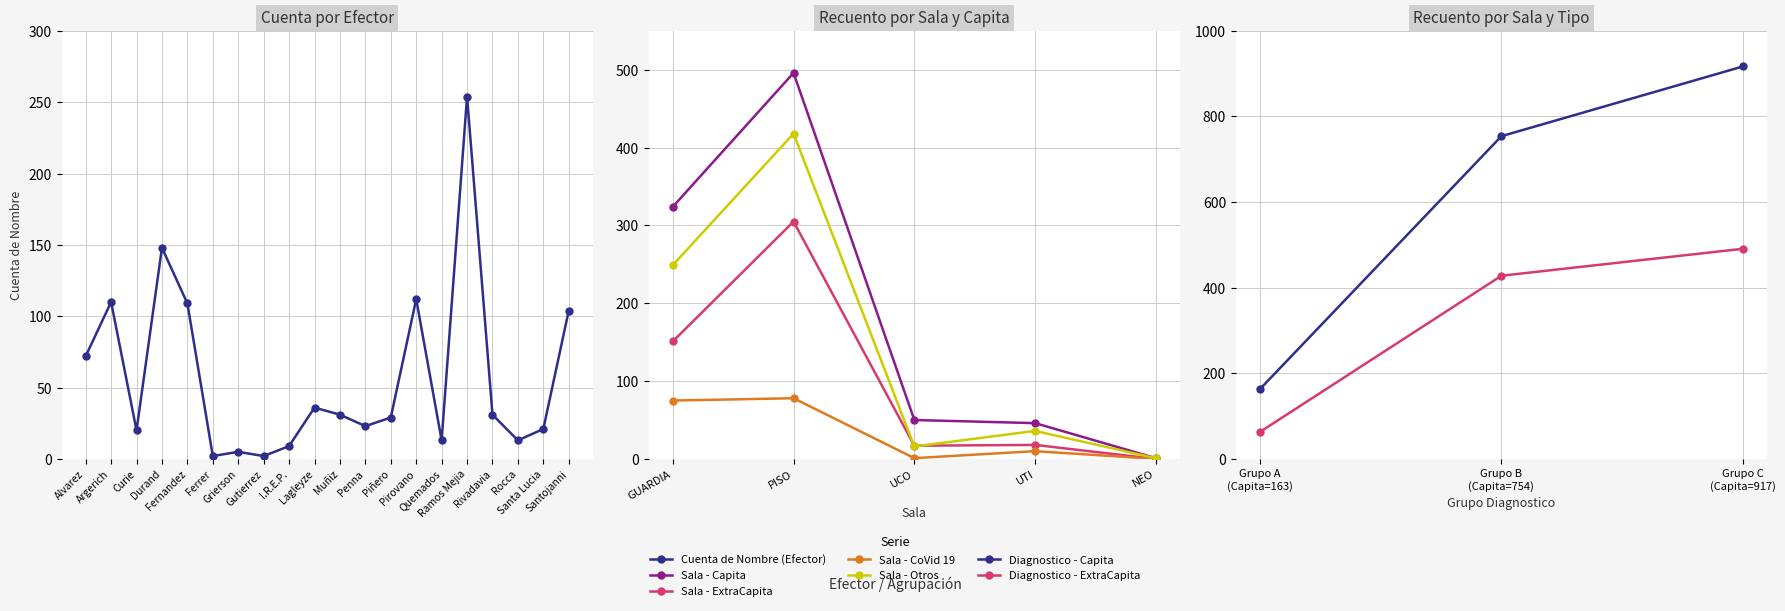

Between Muñiz and Rocca, which series saw the biggest shift?

Cuenta de Nombre (Efector)